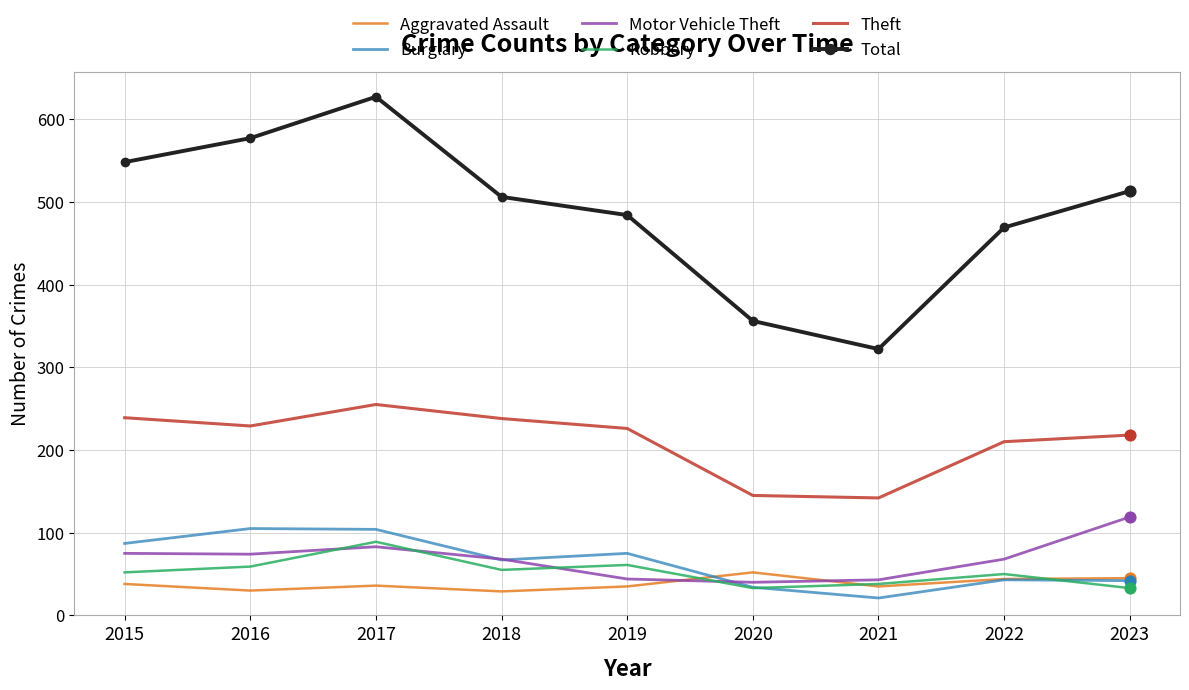

What is the total value across all series at 2020?

660